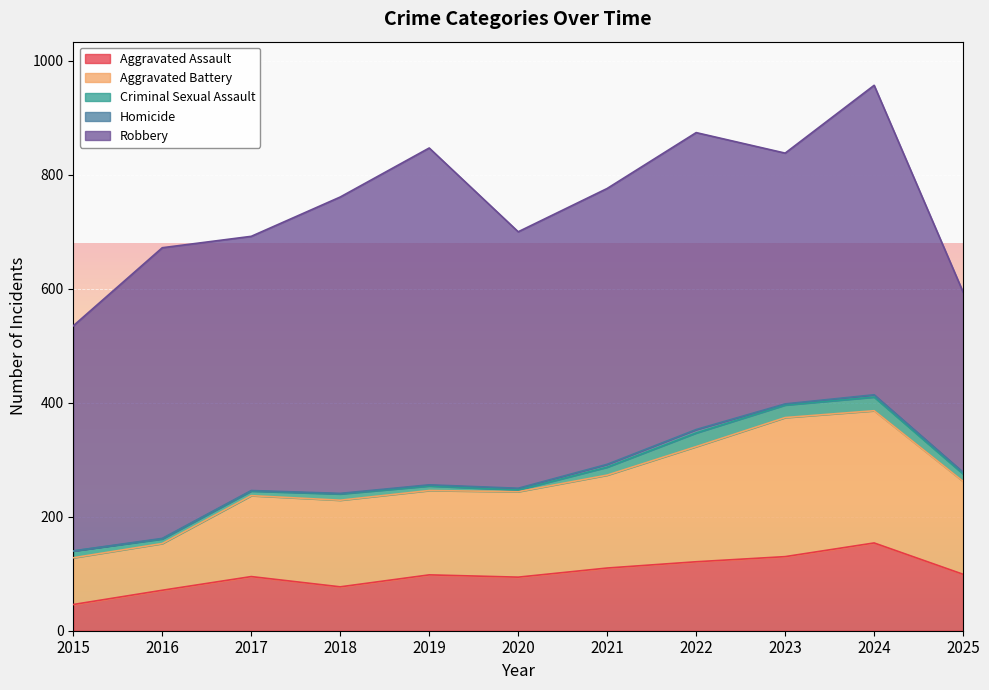

How many data points in Homicide are less than 2?

4